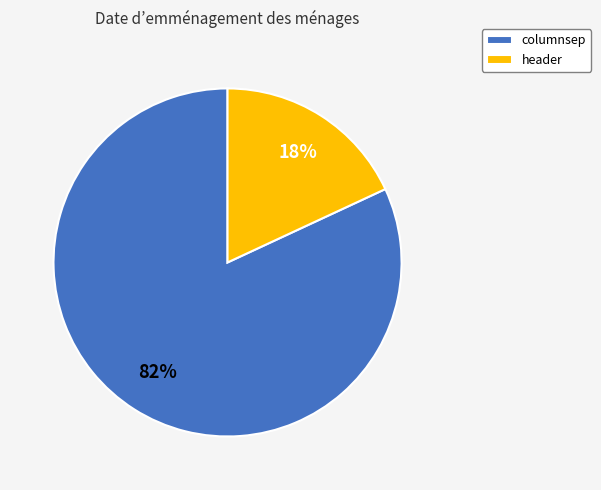

Which category accounts for the majority?

columnsep